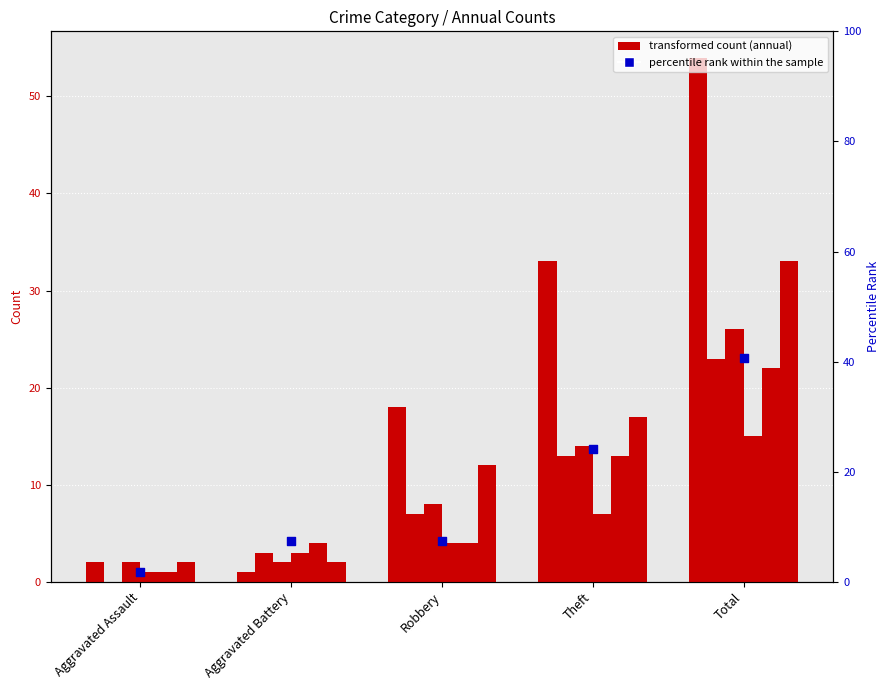

What is the change in value from Aggravated Assault to Robbery?

+5.6